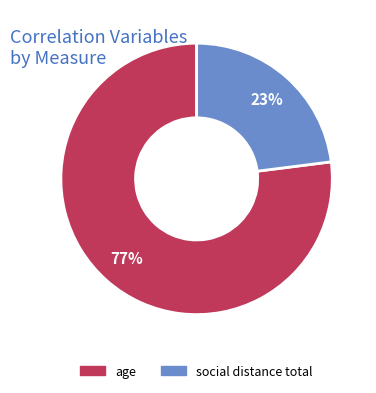

To the nearest percent, what percentage of the pie is age?

77%